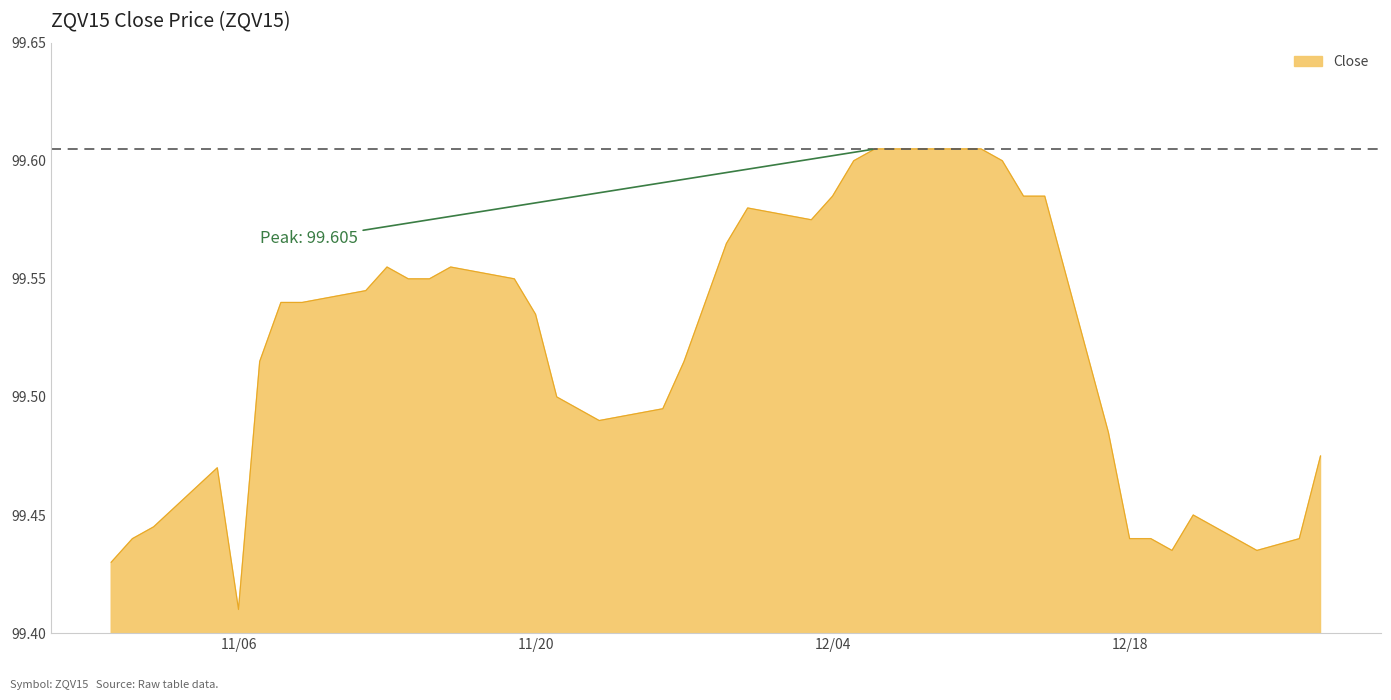

At which category does the chart reach its minimum across all series?

11/06